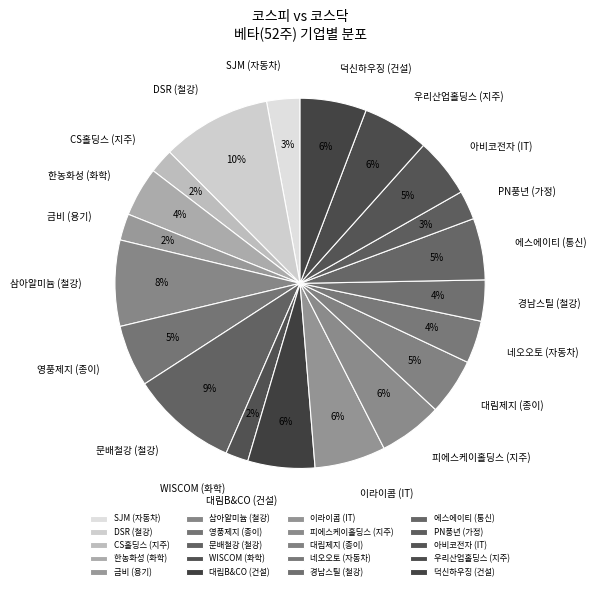

Does any single category account for the majority?

No